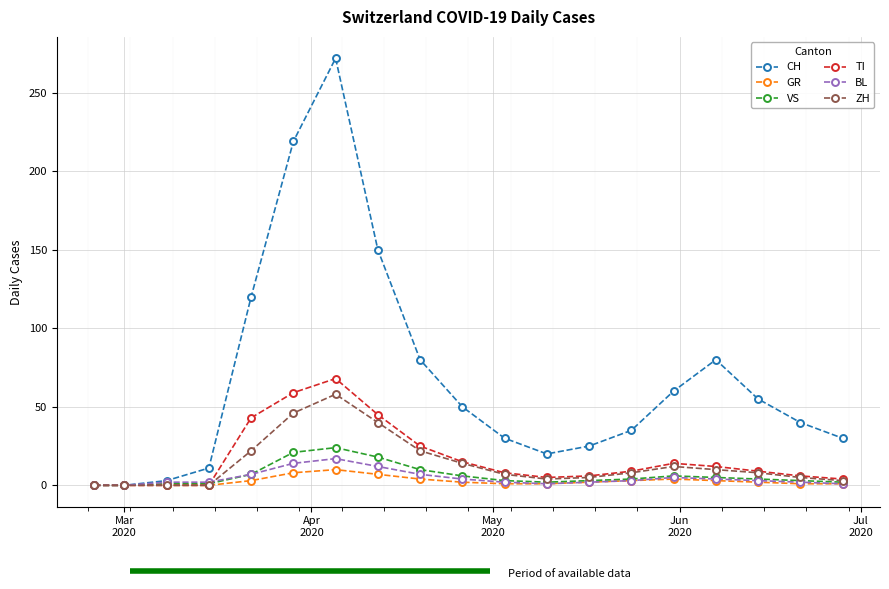

What is the difference between the second highest and minimum values in the CH series?

219